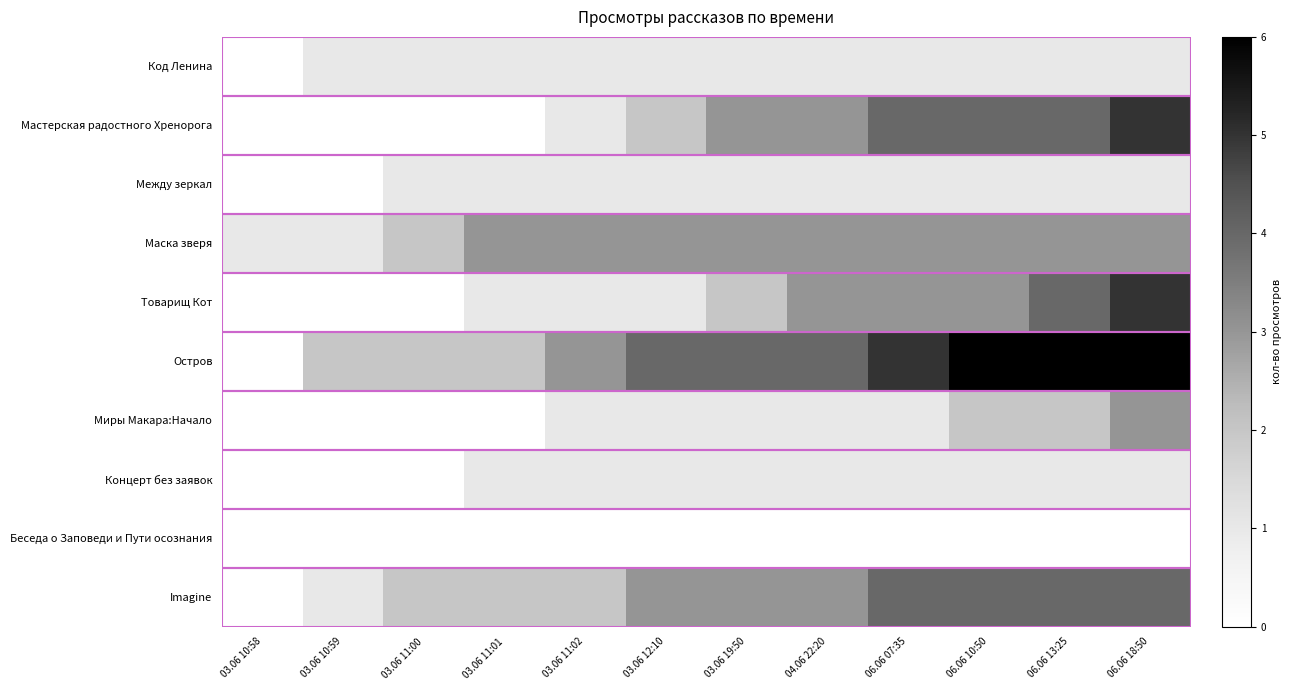

Rank the series at 06.06 13:25 from lowest to highest value.

Беседа о Заповеди и Пути осознания, Код Ленина, Между зеркал, Концерт без заявок, Миры Макара:Начало, Маска зверя, Мастерская радостного Хренорога, Товарищ Кот, Imagine, Остров